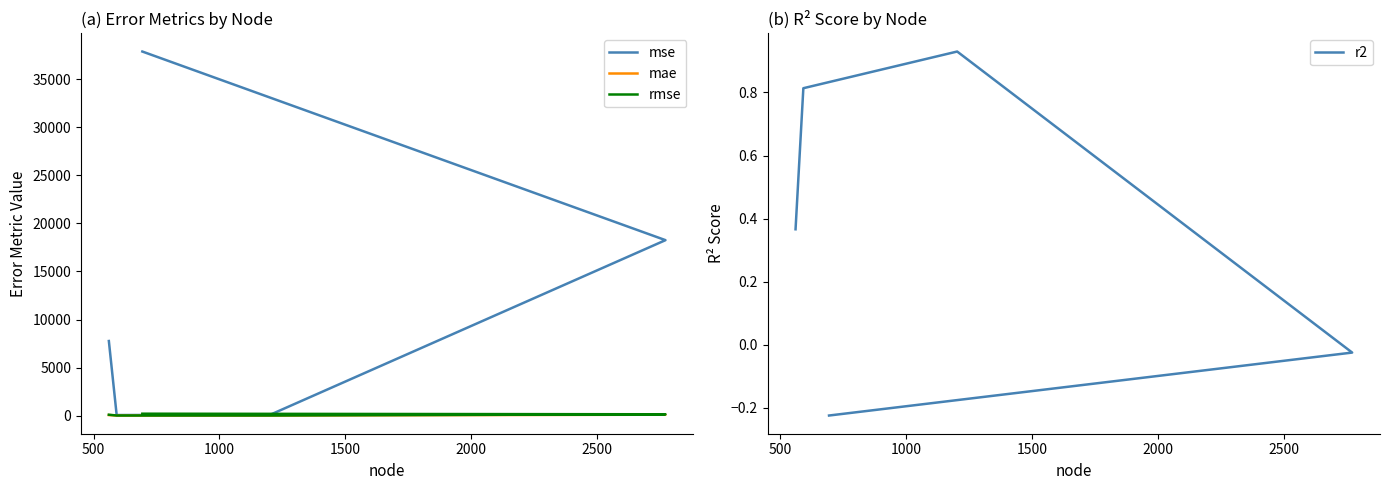

Which series has the widest spread of values?

mse